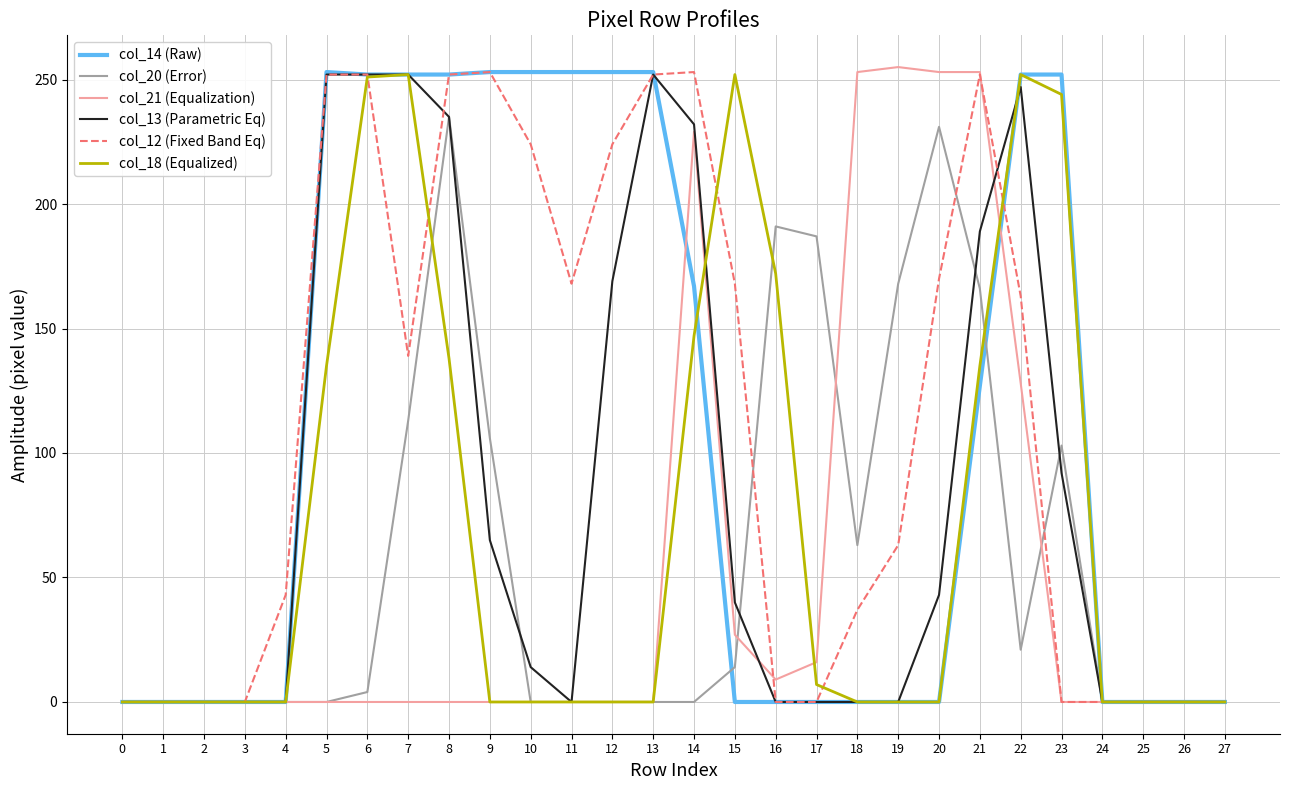

What is the average value of the col_18 (Equalized) series?

71